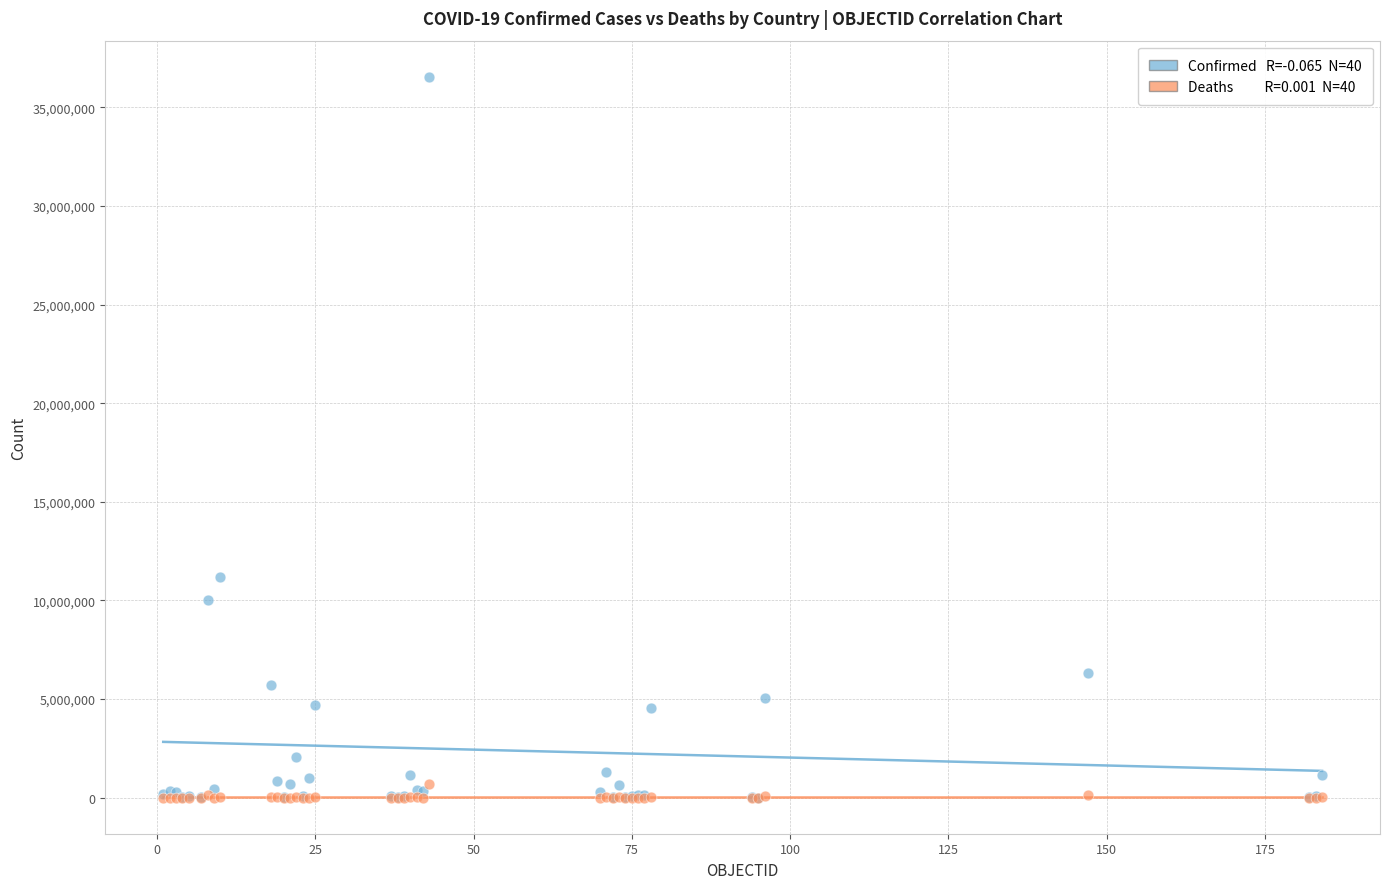

Across all series, what Y value is closest to 18276226?

11211305